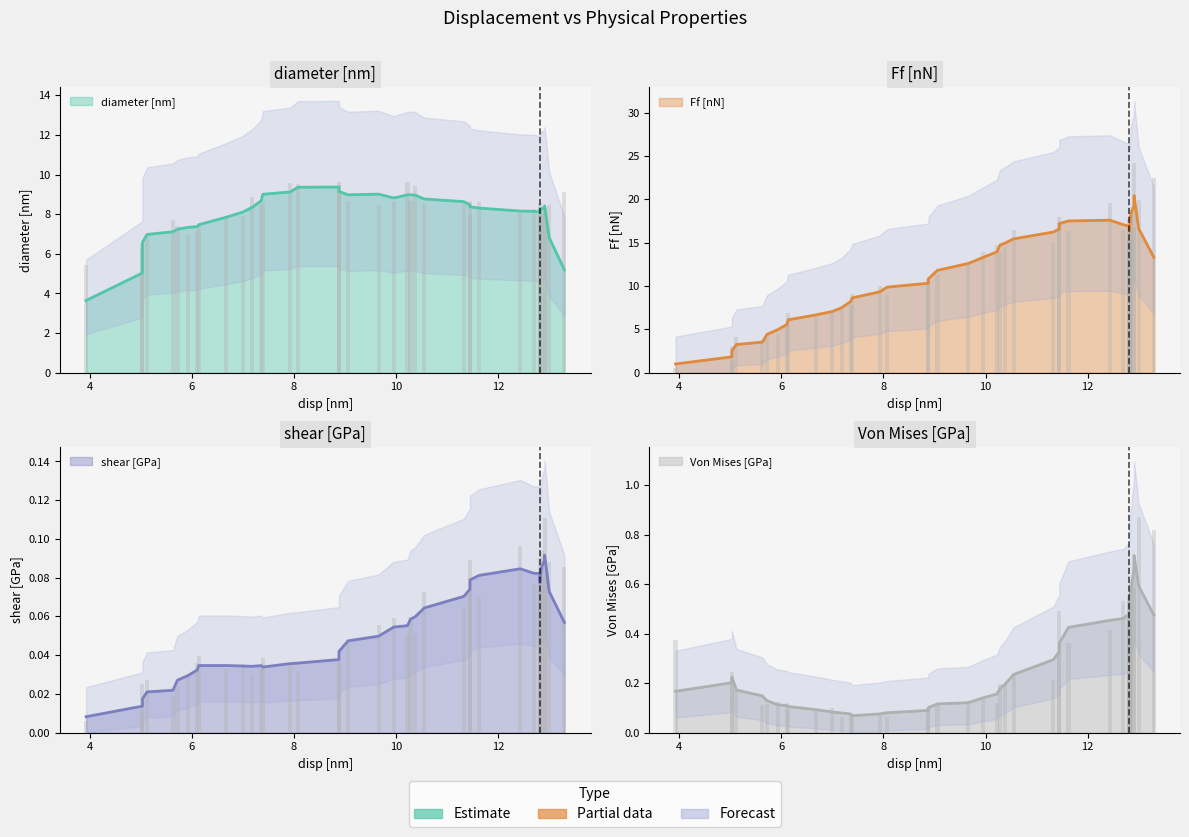

At which label is Von Mises [GPa] closest to 0?

7.17910447761195